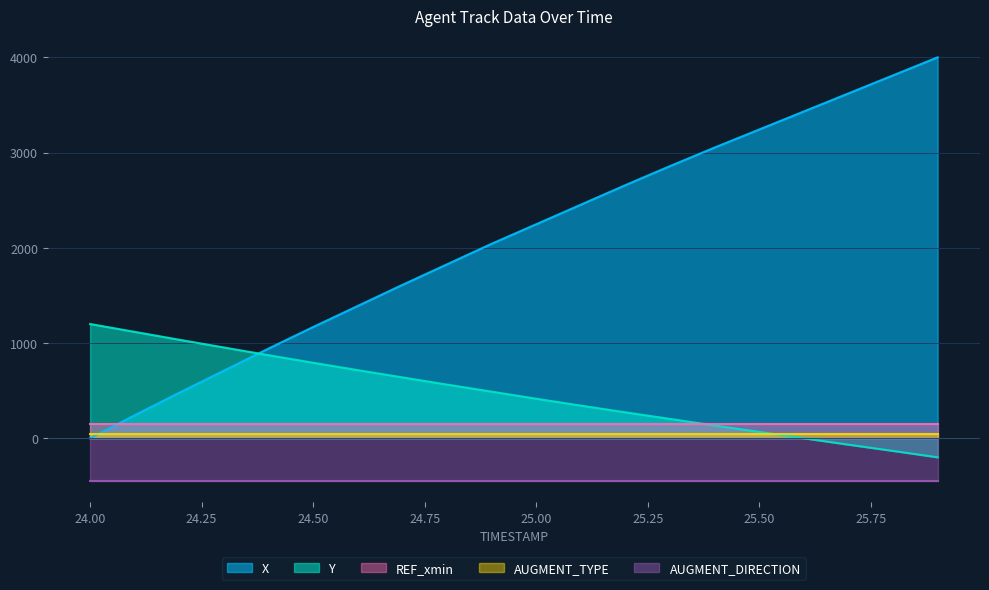

True or false: X and AUGMENT_TYPE cross at least once.

False